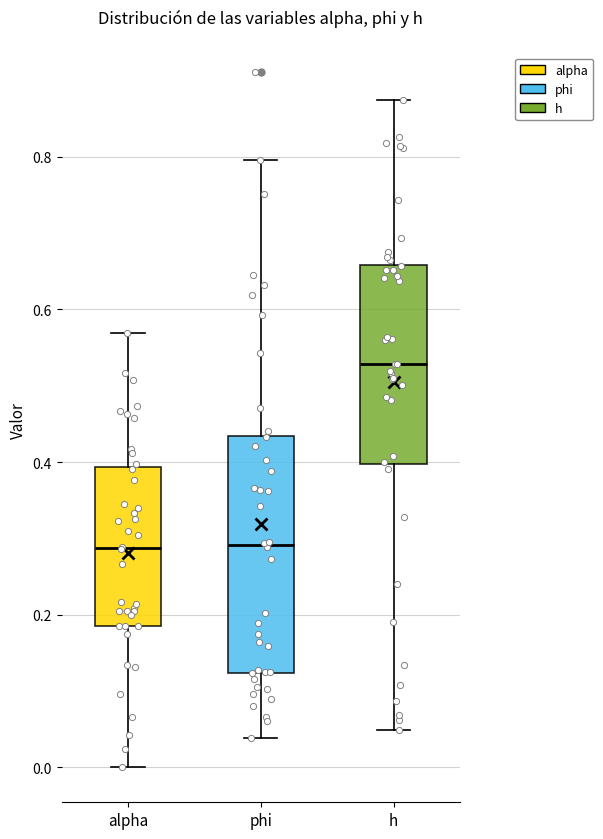

Which box is the tallest, from its lower edge to its upper edge?

phi